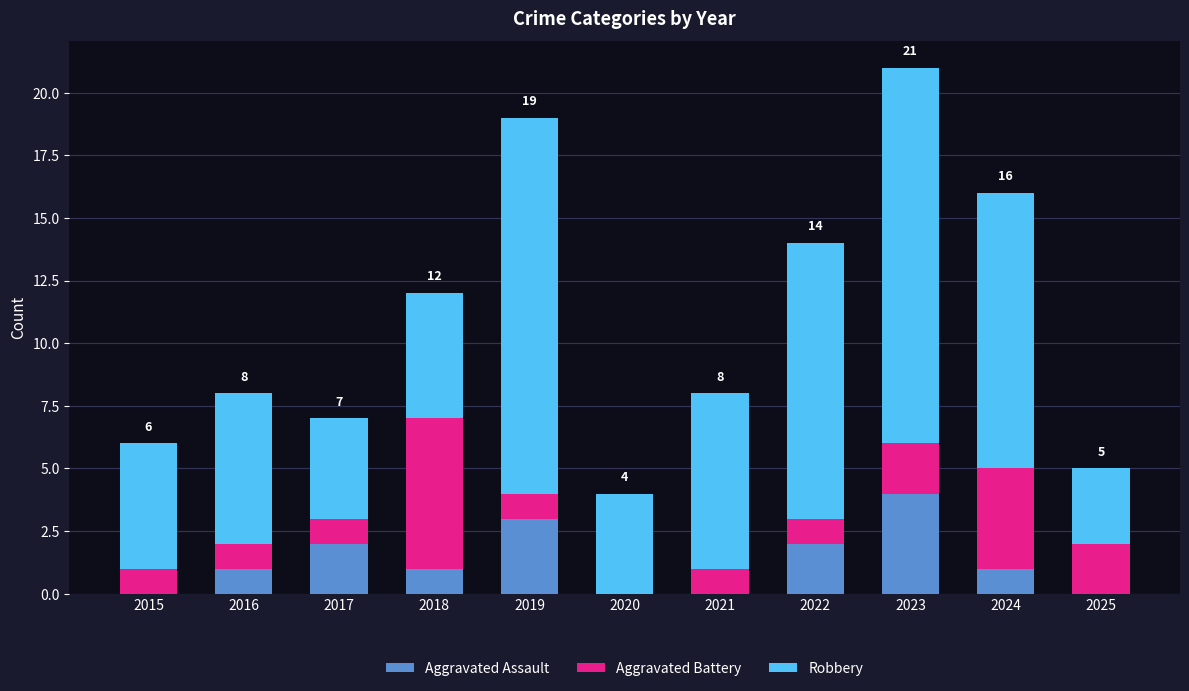

Which category has the highest value in the Aggravated Assault series?

2023